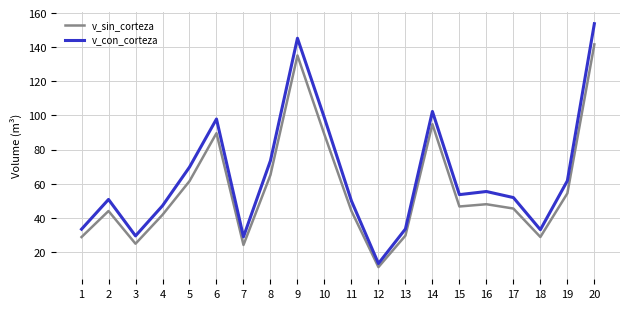

Where is v_con_corteza nearest to the value 83?

8